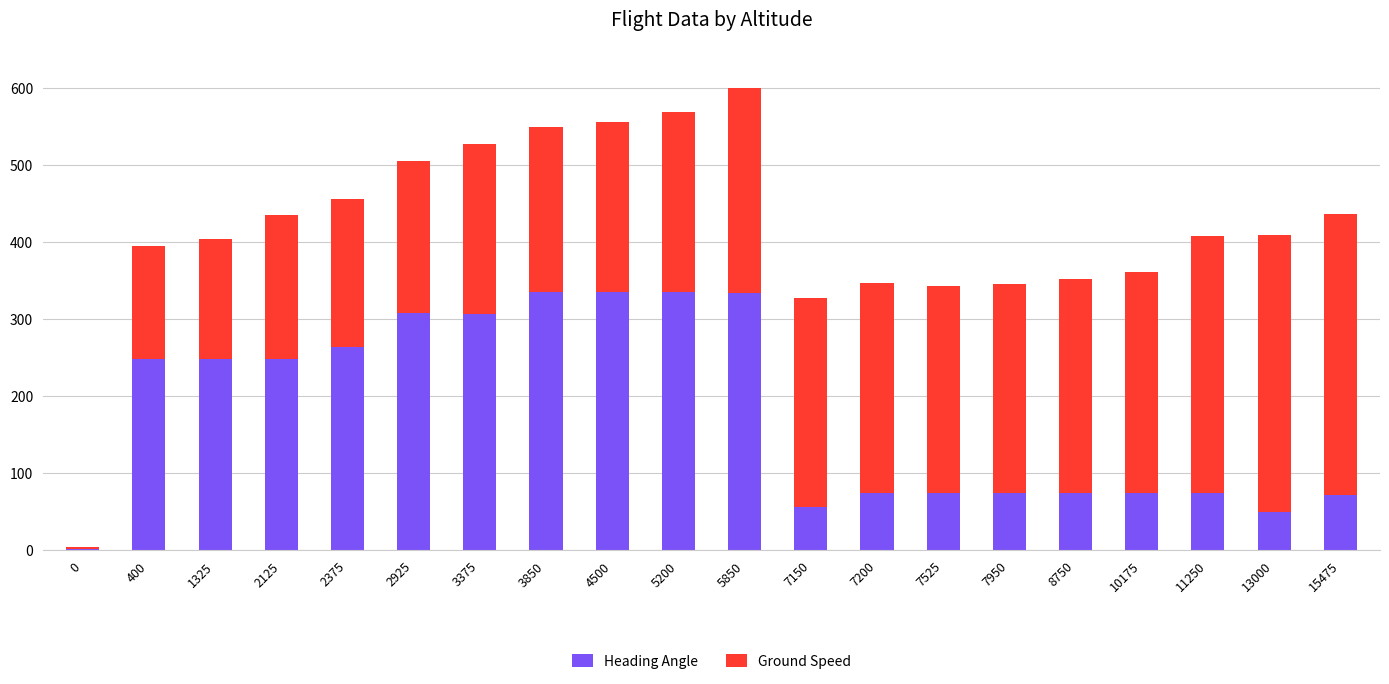

What is the average value of the Heading Angle series?

180